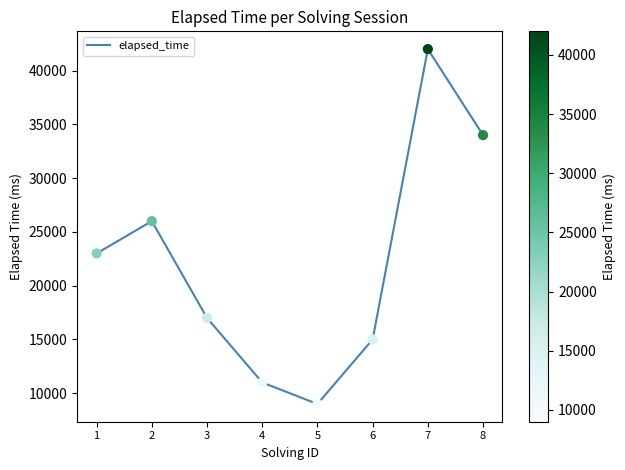

What is the change in value from 2 to 3?

-9000